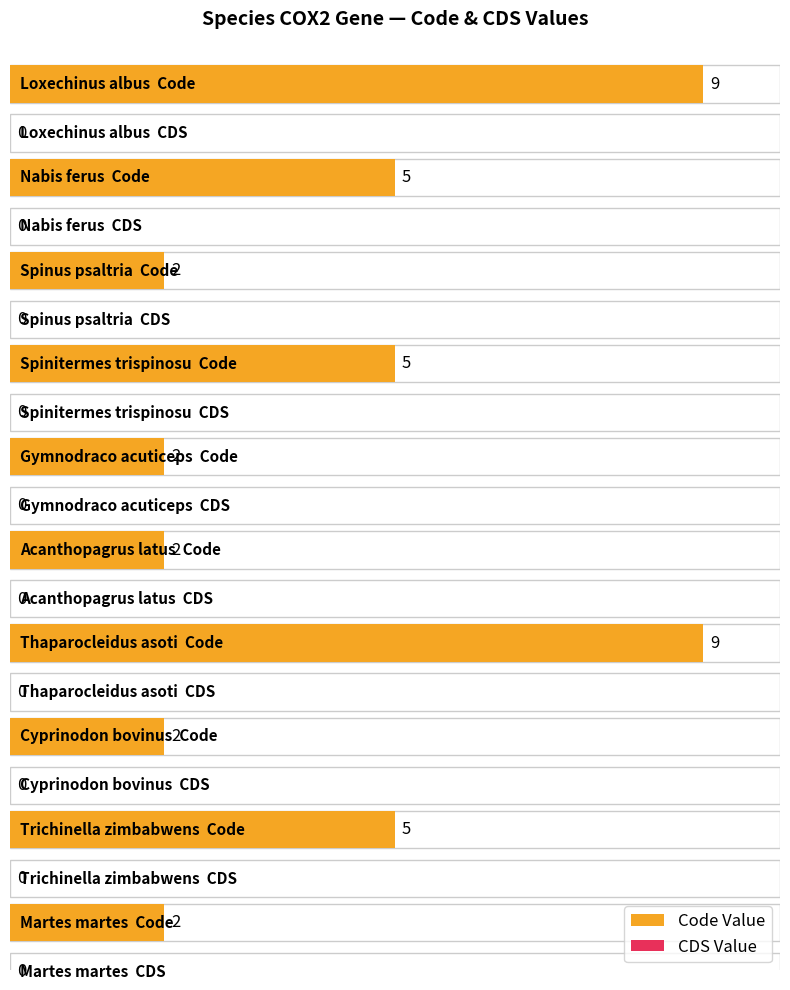

How many values are between 2 and 5?

8